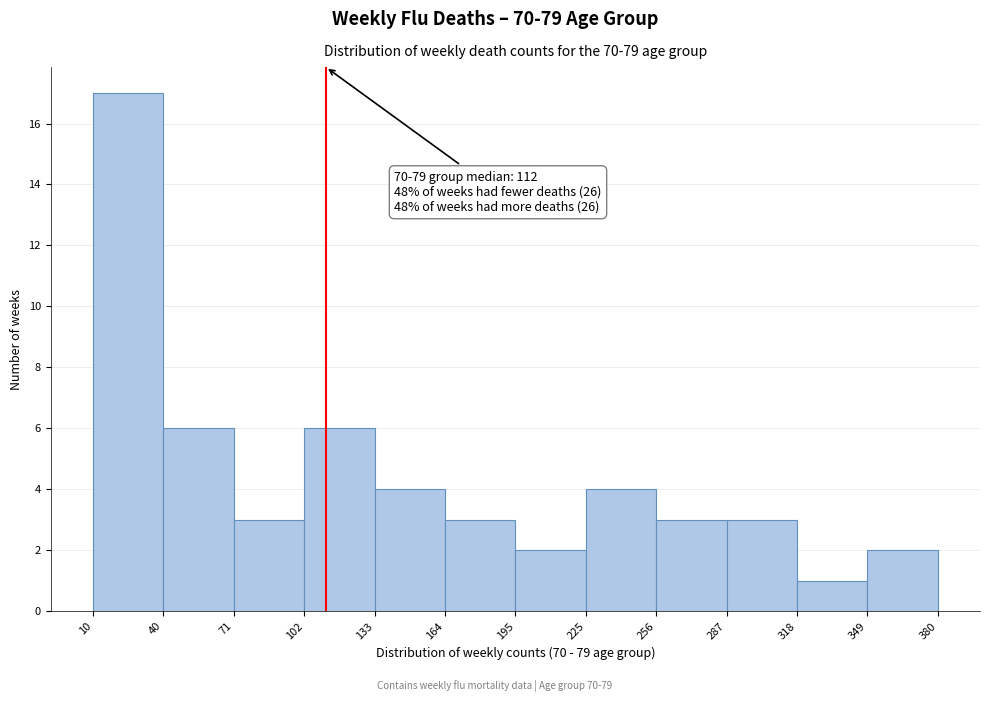

Which range on the x-axis has the tallest bar?

10 to 40